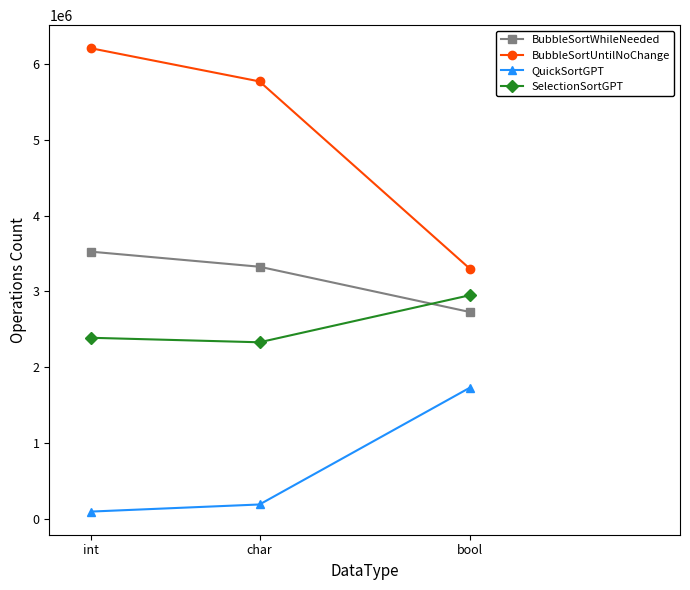

Read the QuickSortGPT value at bool, to the nearest 100.

1731400